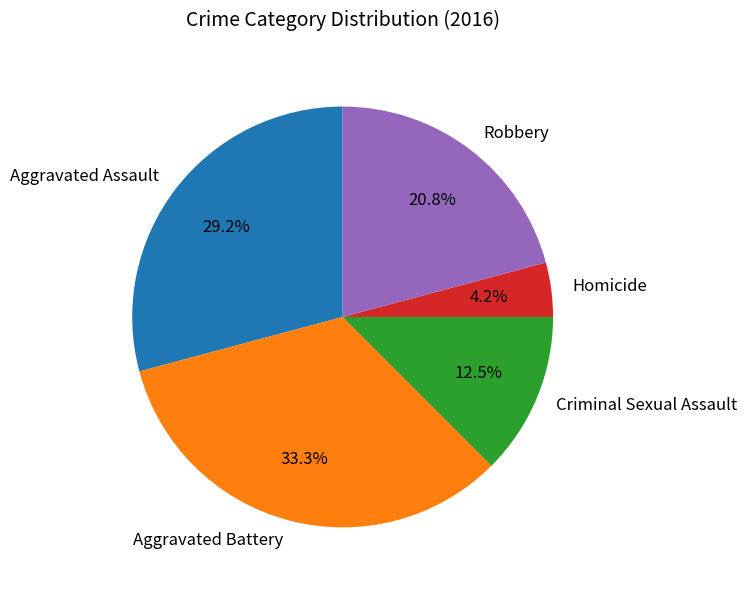

True or false: Homicide accounts for 18% of the total.

False